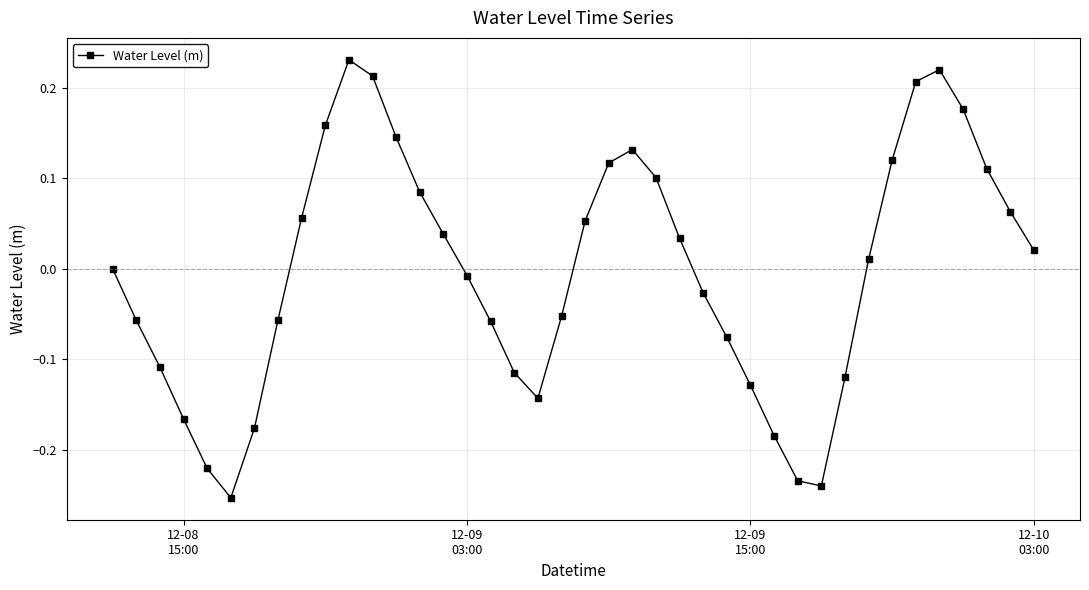

What is the difference between the second highest and second lowest values?

0.5